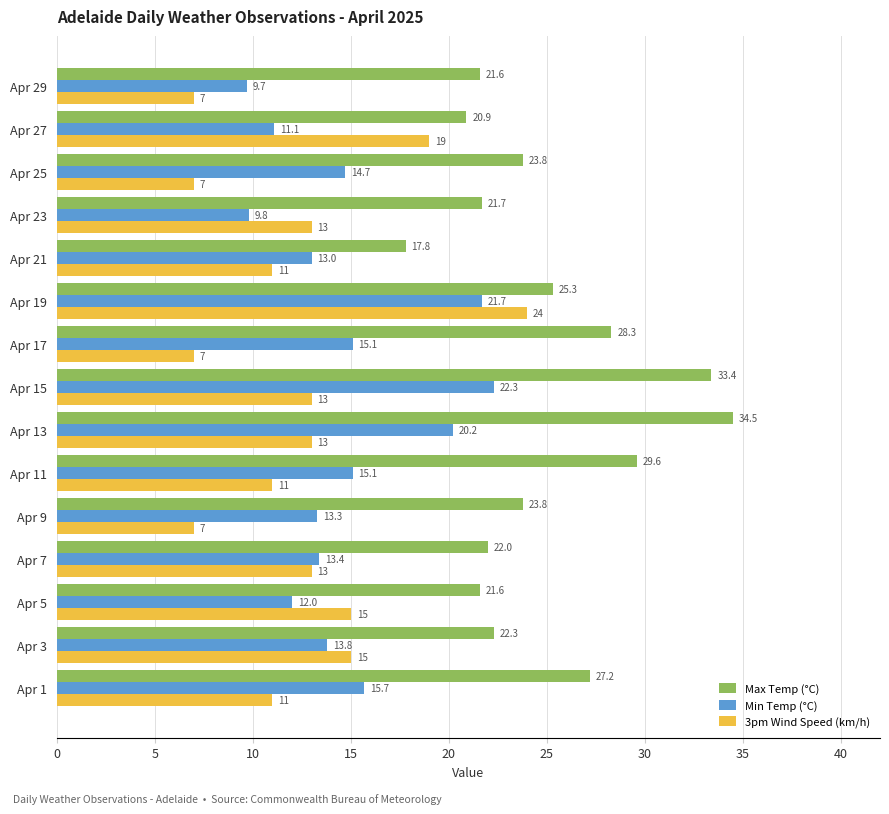

At how many categories does at least one series exceed 27?

5